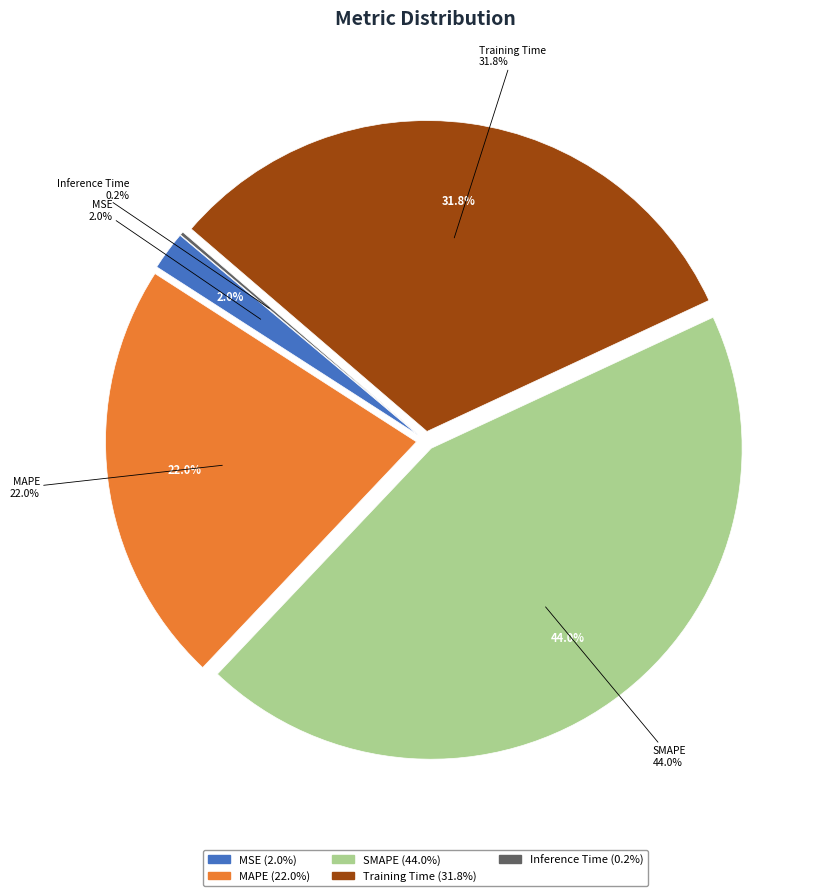

What is the smallest slice in the pie chart?

Inference Time